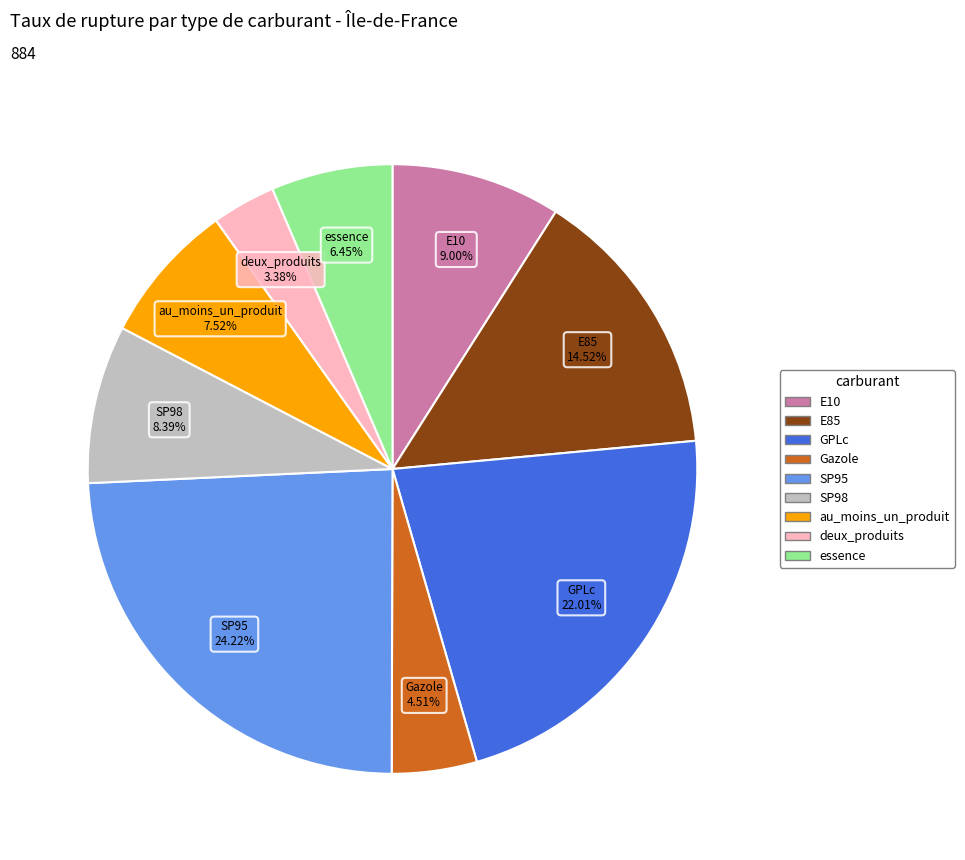

Does deux_produits account for over 50% of the chart?

No